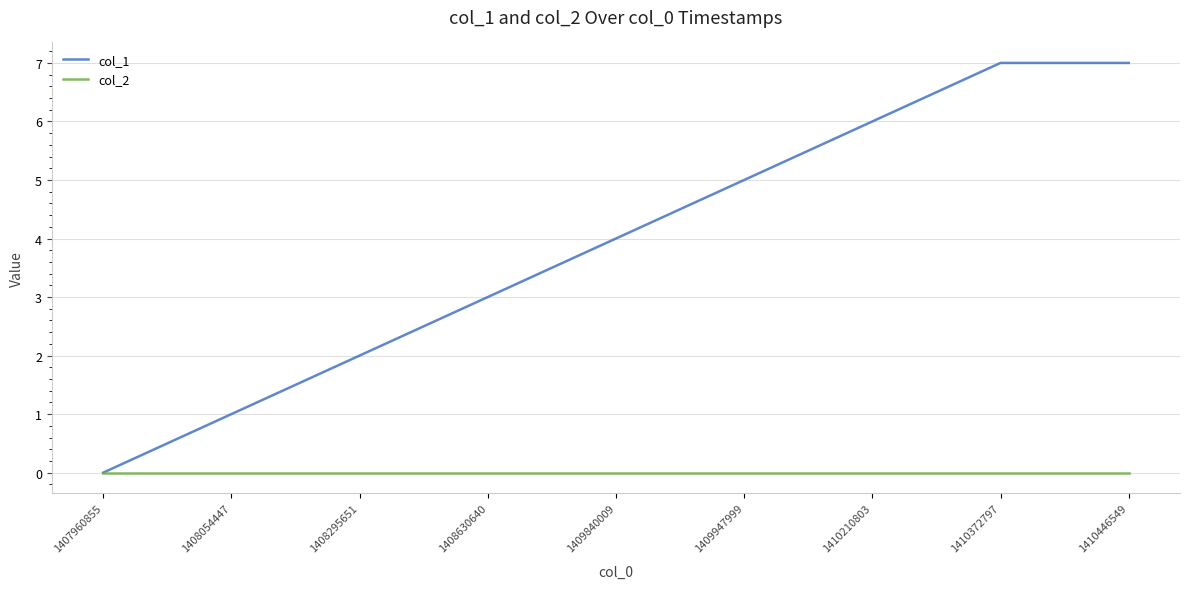

True or false: col_2 has a value of 0 at 1409947999.

True